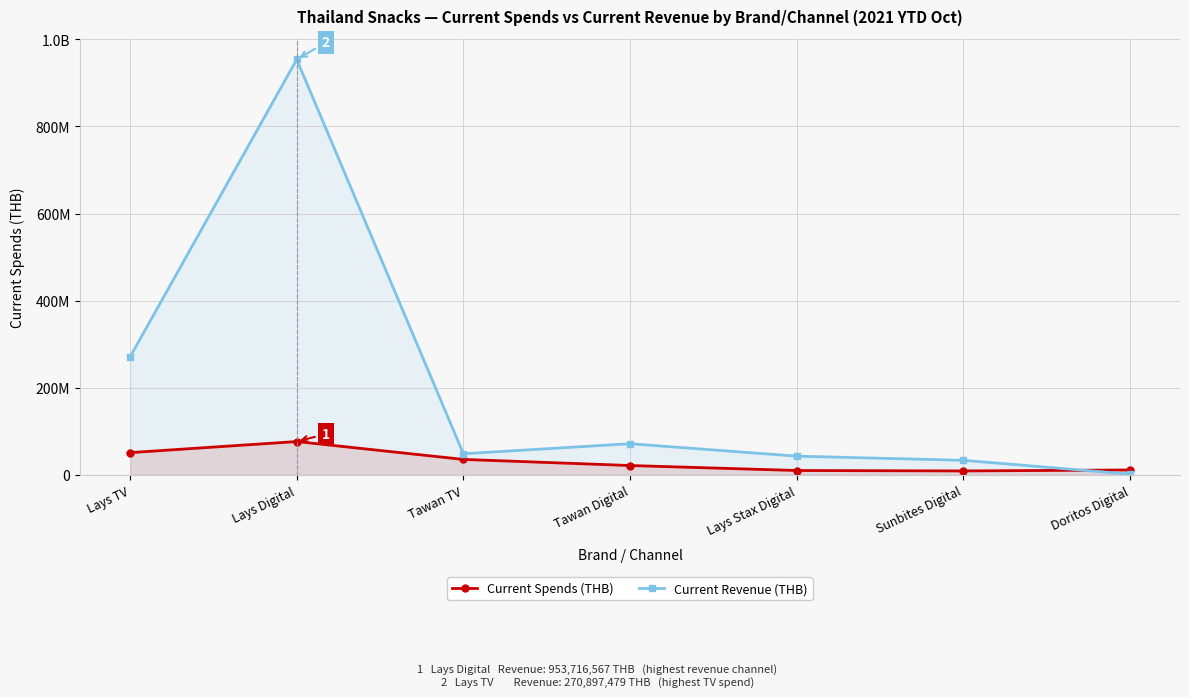

Which series has the largest range (max minus min)?

Current Revenue (THB)